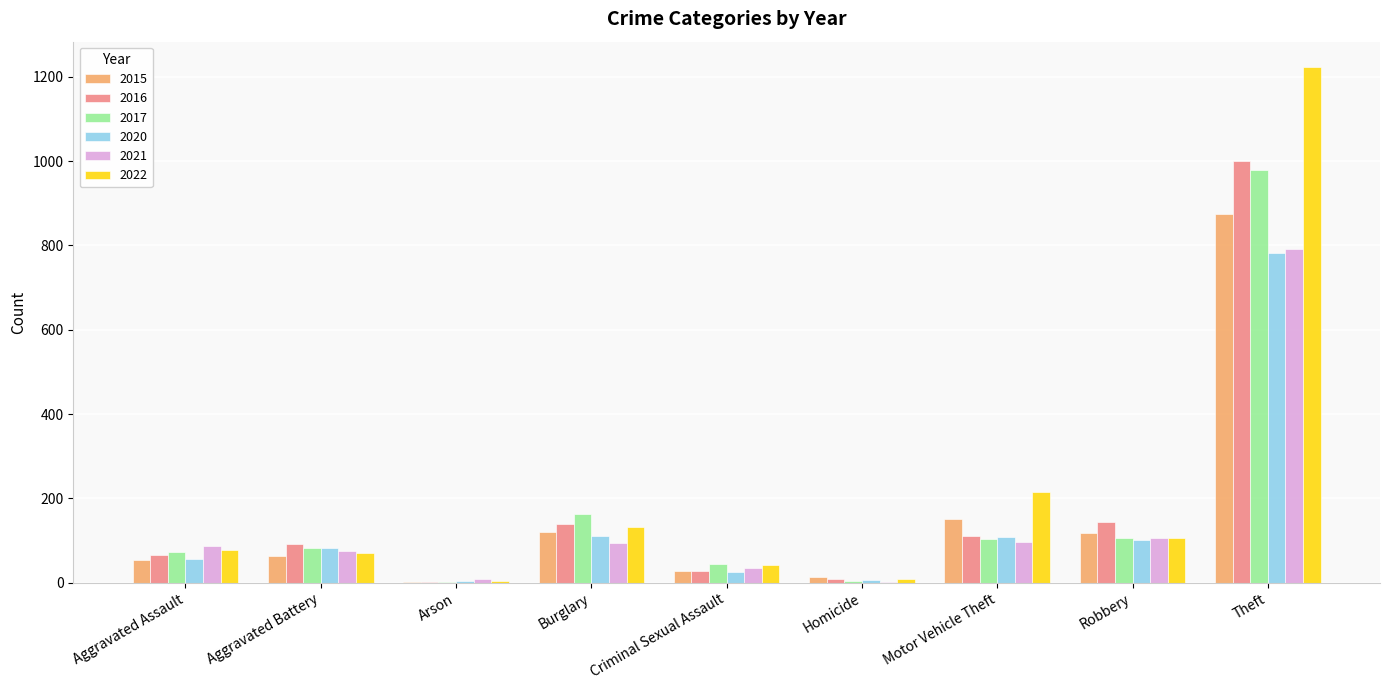

Is it true that 2021 equals 95 at Burglary?

True